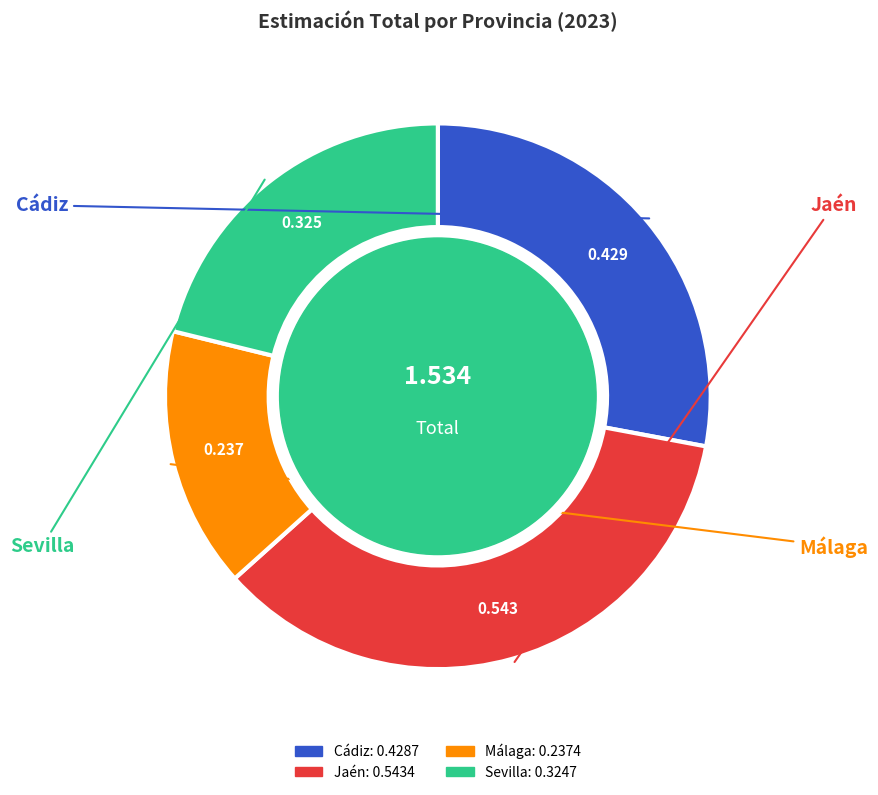

What is the largest slice in the pie chart?

Jaén